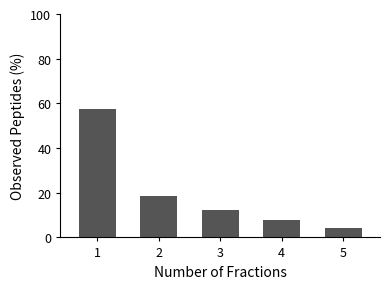

Where is the data nearest to the value 30?

2